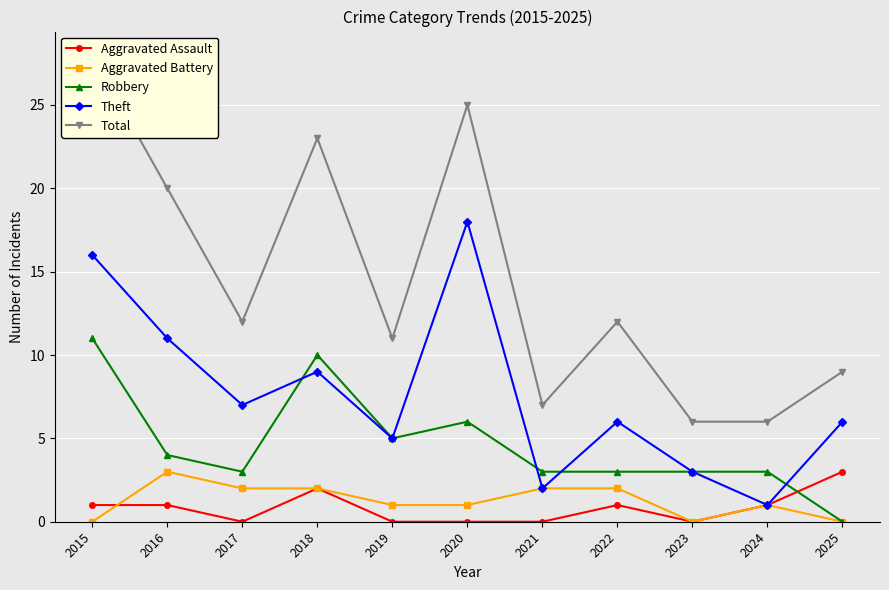

List the labels in order of Total value, largest first.

2015, 2020, 2018, 2016, 2017, 2022, 2019, 2025, 2021, 2023, 2024